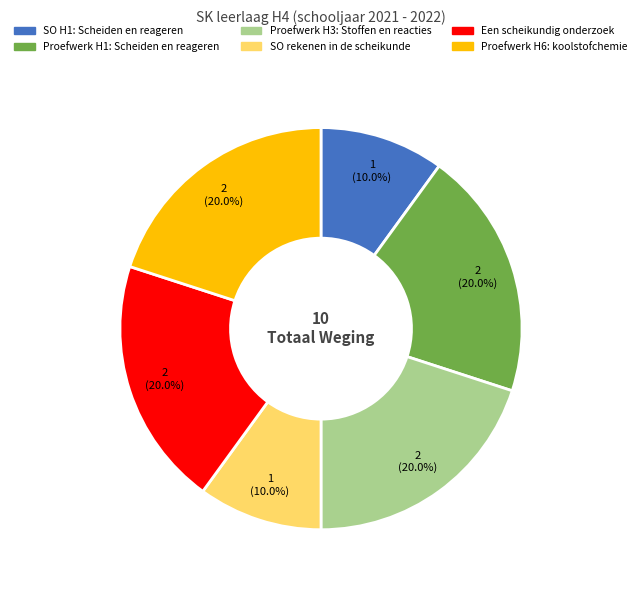

Does SO H1: Scheiden en reageren represent more than half of the total?

No